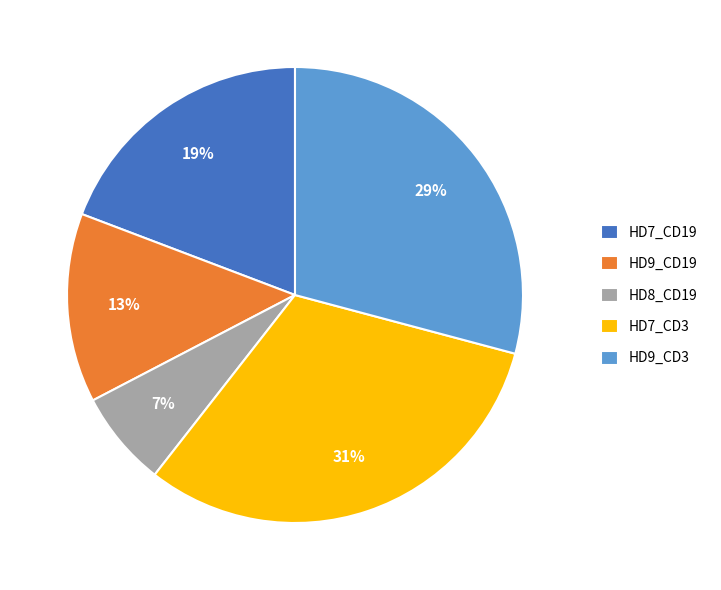

Approximately how many times larger is the value at HD7_CD19 compared to HD9_CD3?

0.7